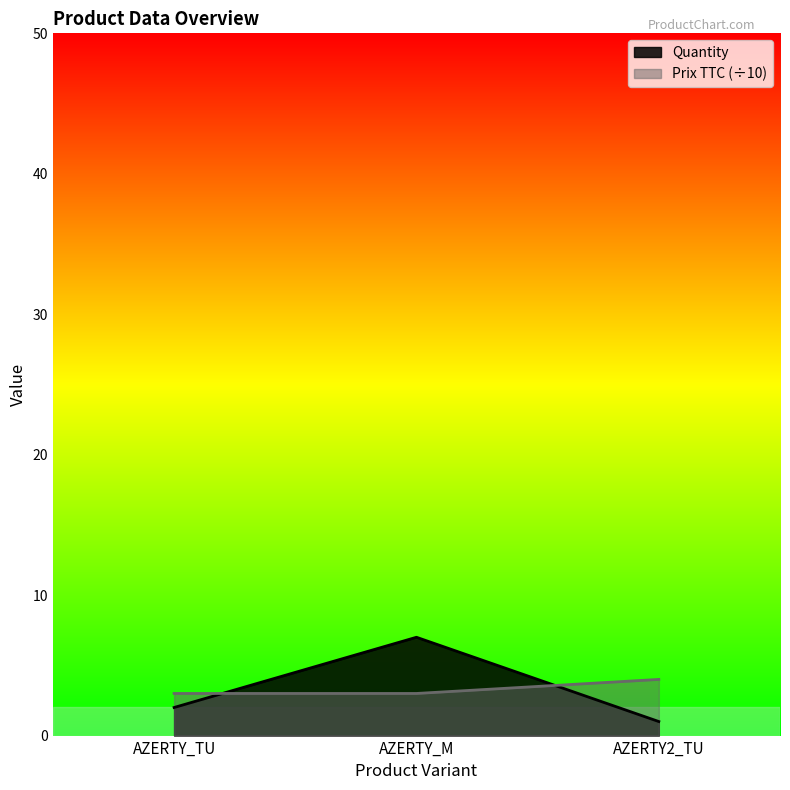

How many series are shown in this chart?

2